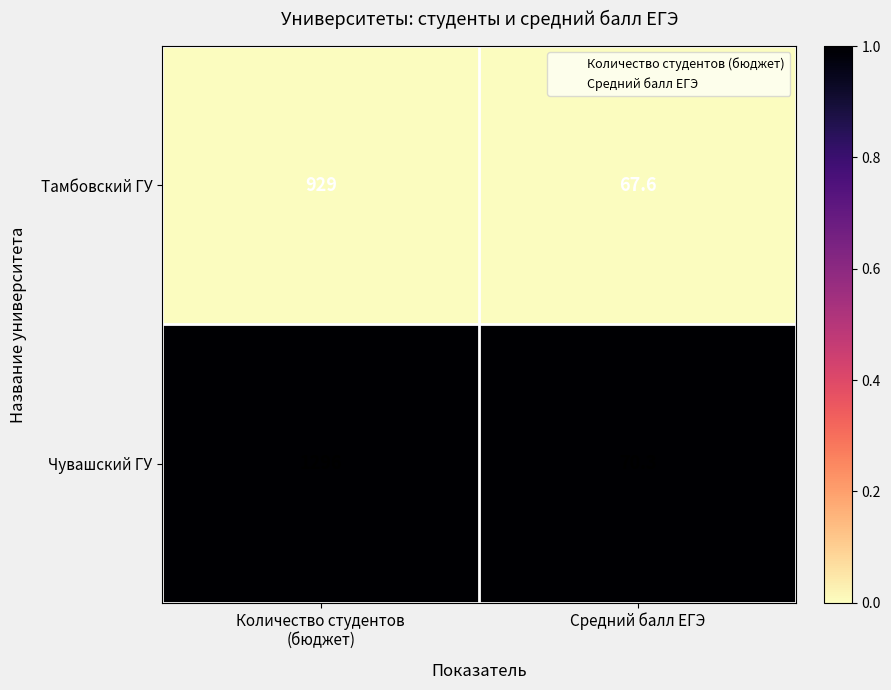

What is the sum of all Чувашский ГУ values?

1366.3